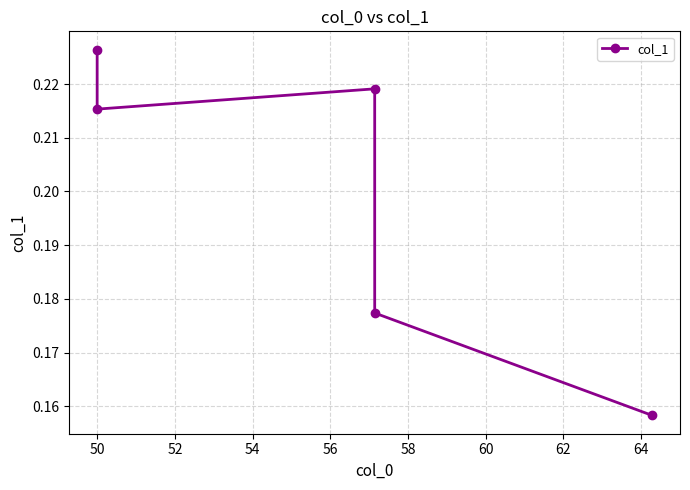

Reading left to right, list all the values displayed in this chart.

0.2	0.2	0.2	0.2	0.2